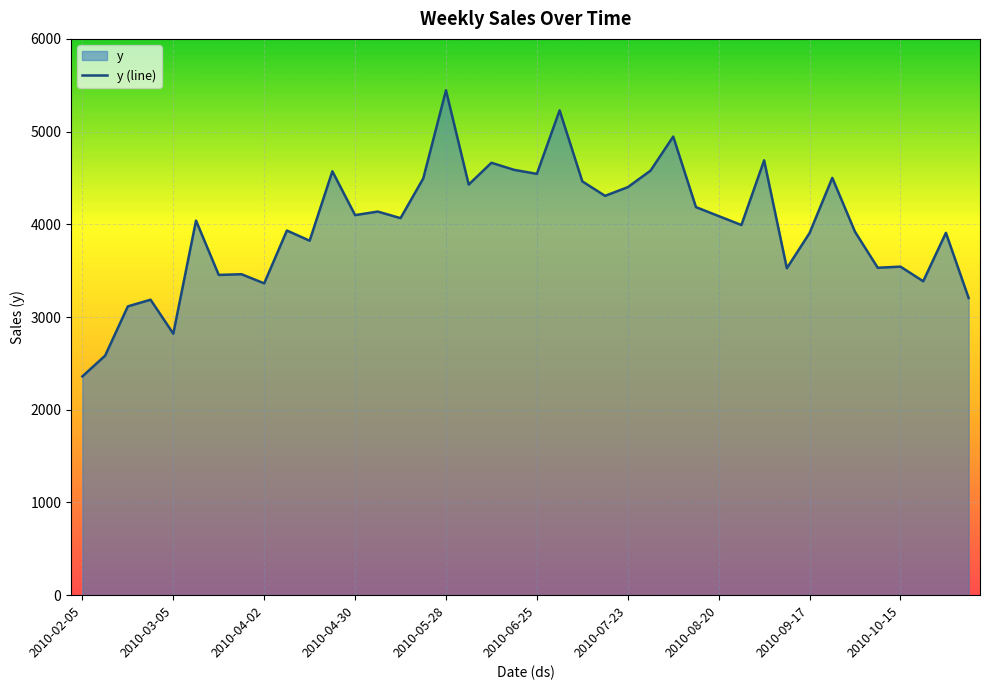

How many lines are shown in the chart?

1